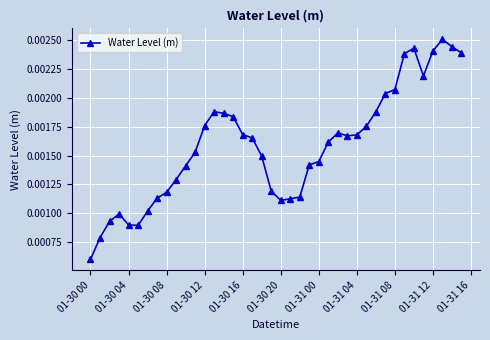

At which category does the chart reach its minimum across all series?

01-30 00